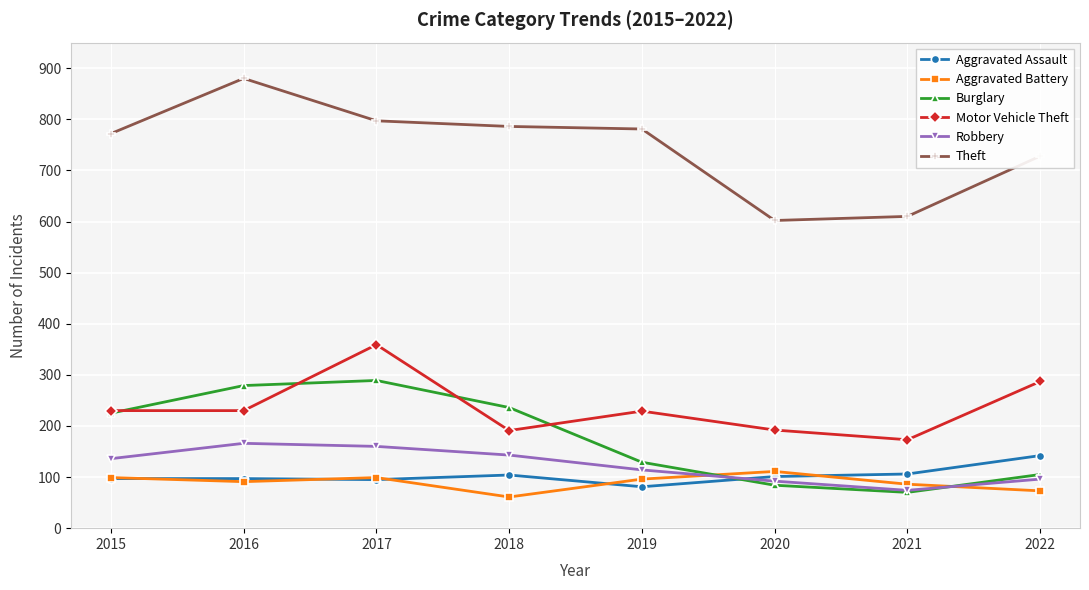

What is the value of the Robbery point at the 7th from the left?

74